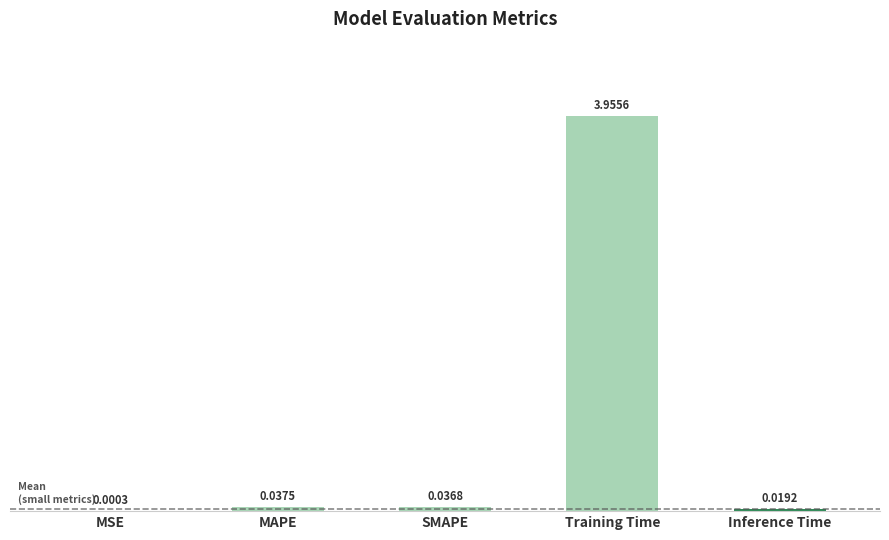

Are the bars horizontal?

No